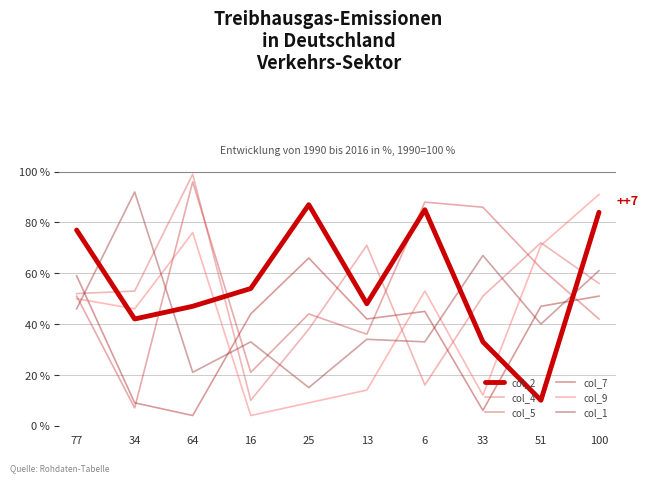

What are all the series names shown in the legend?

col_2, col_4, col_5, col_7, col_9, col_1